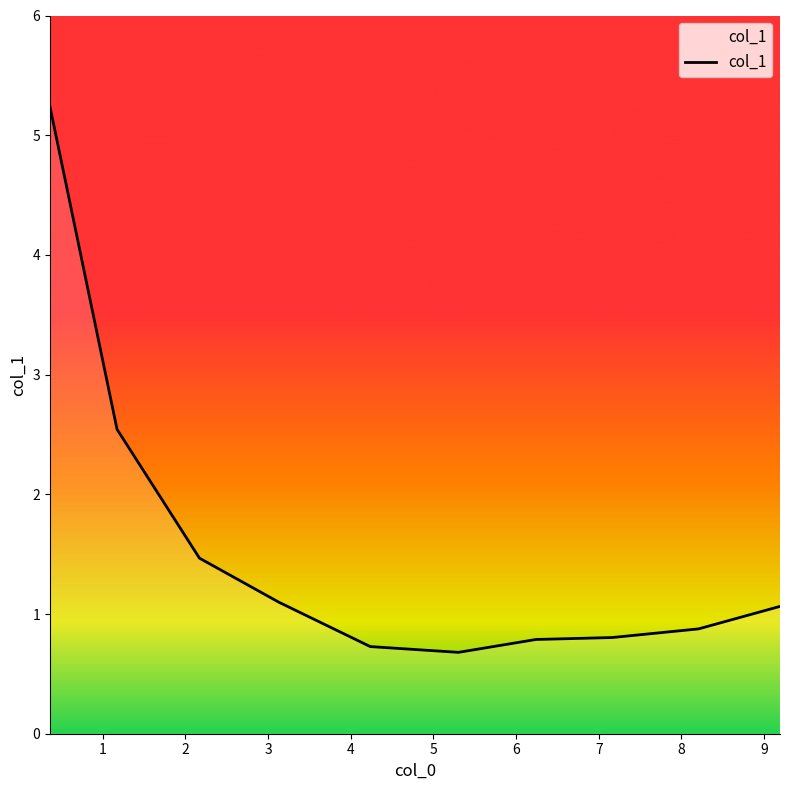

At which label is the value closest to 2?

2